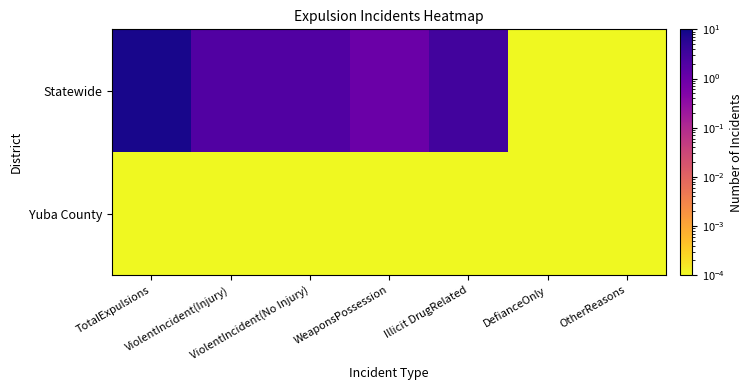

Reading left to right, extract all data points from this chart.

Yuba County: TotalExpulsions=0.0	ViolentIncident(Injury)=0.0	ViolentIncident(No Injury)=0.0	WeaponsPossession=0.0	Illicit DrugRelated=0.0	DefianceOnly=0.0	OtherReasons=0.0
Statewide: TotalExpulsions=8.0	ViolentIncident(Injury)=2.0	ViolentIncident(No Injury)=2.0	WeaponsPossession=1.0	Illicit DrugRelated=3.0	DefianceOnly=0.0	OtherReasons=0.0